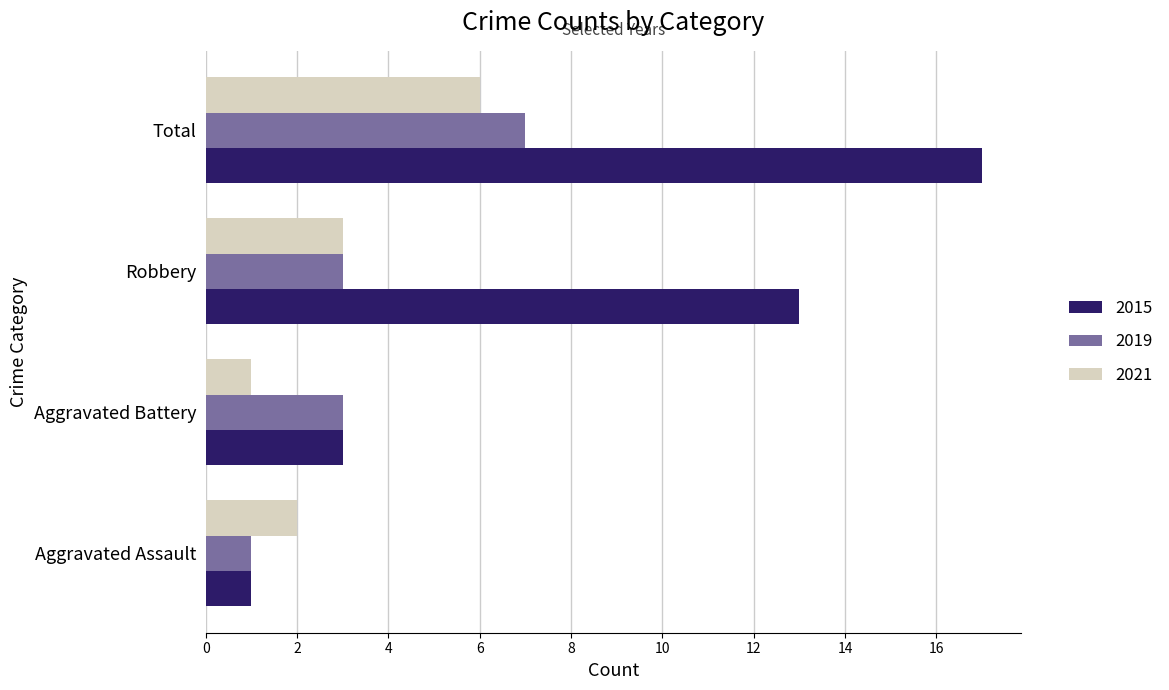

What is the sum of the 2019 values at Aggravated Battery and Aggravated Assault?

4